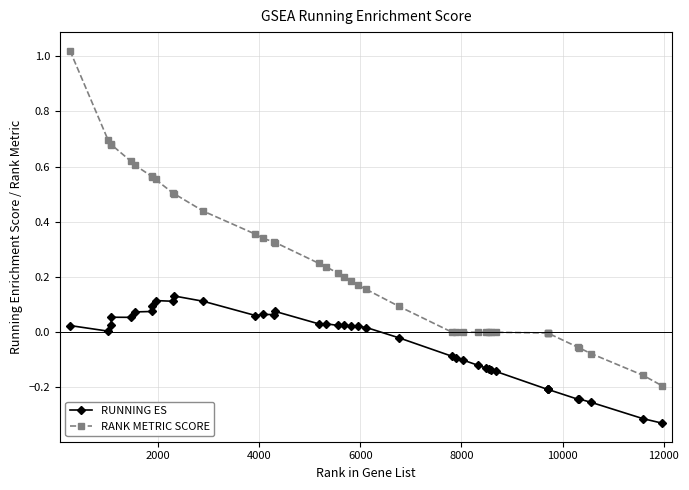

True or false: RANK METRIC SCORE and RUNNING ES cross at least once.

False